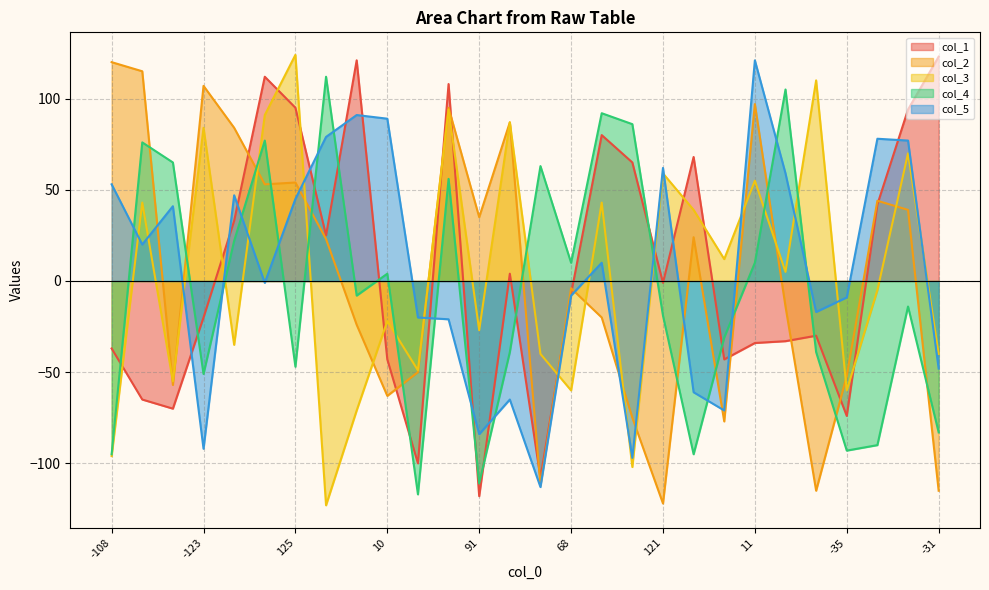

What is the average value of the col_3 series?

5